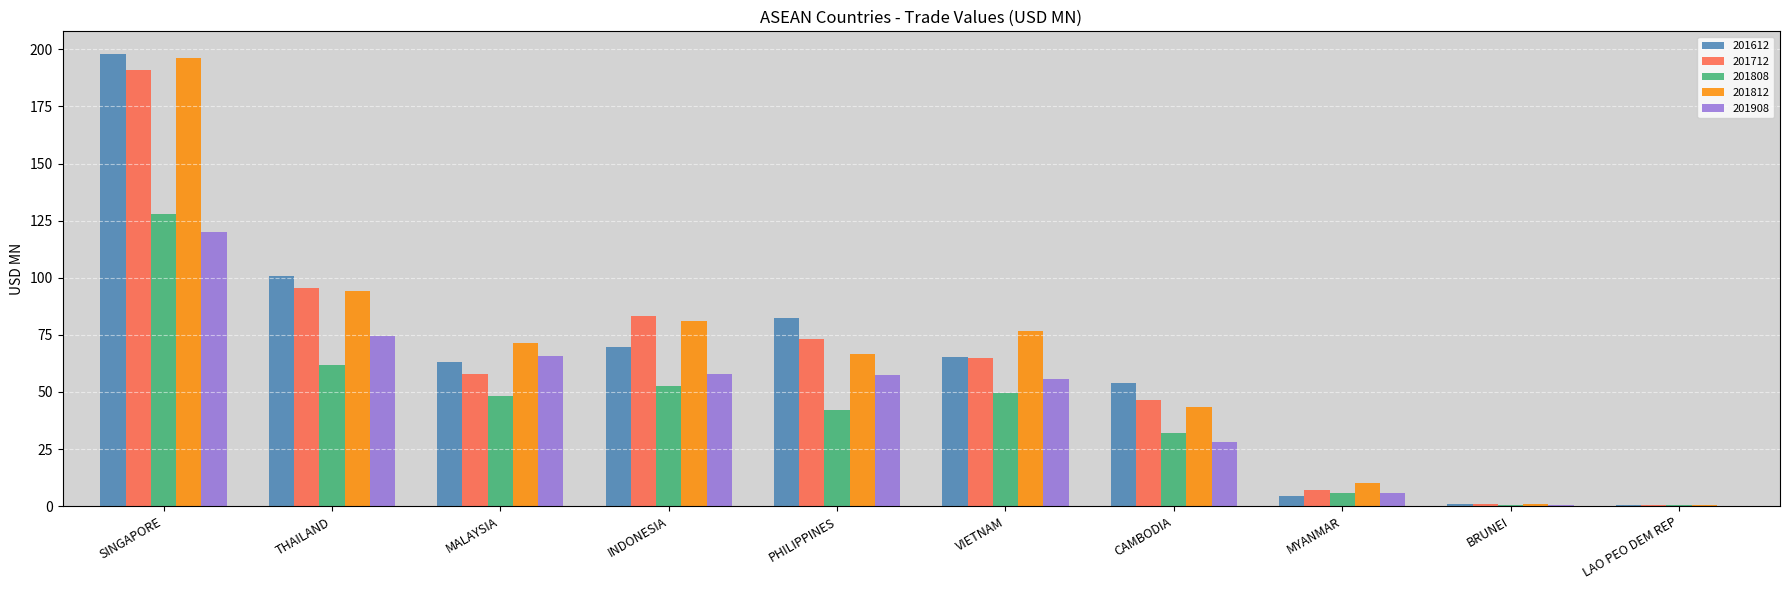

Is the value of 201908 at MYANMAR greater than the value of 201812 at VIETNAM?

No